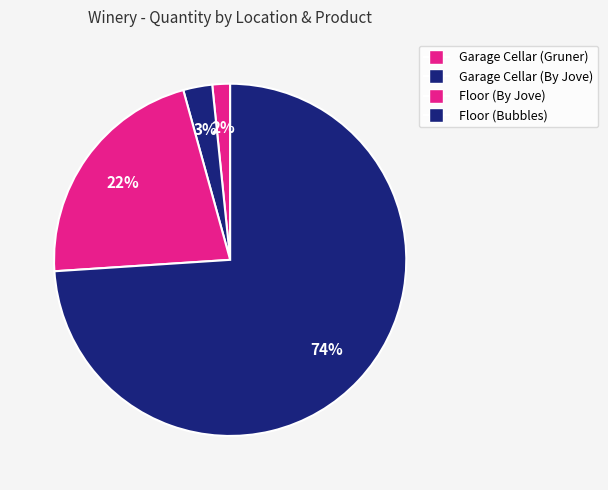

Which category has the smallest portion of the pie?

MtB Winery - Garage Cellar (Gruner)